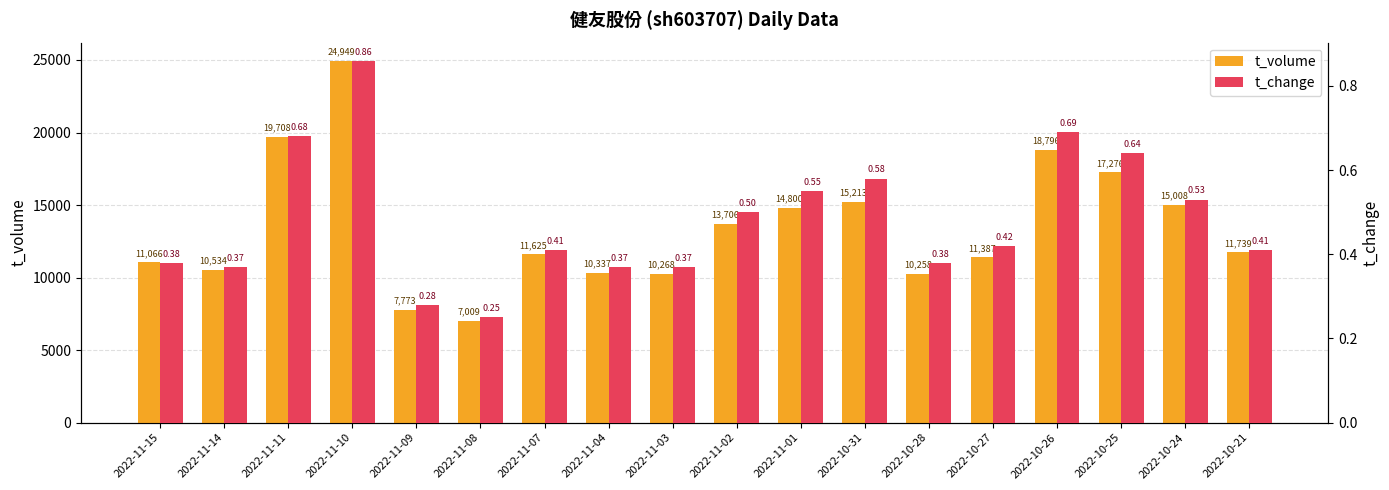

What is the value of the t_volume bar at the 7th from the left?

11625.0